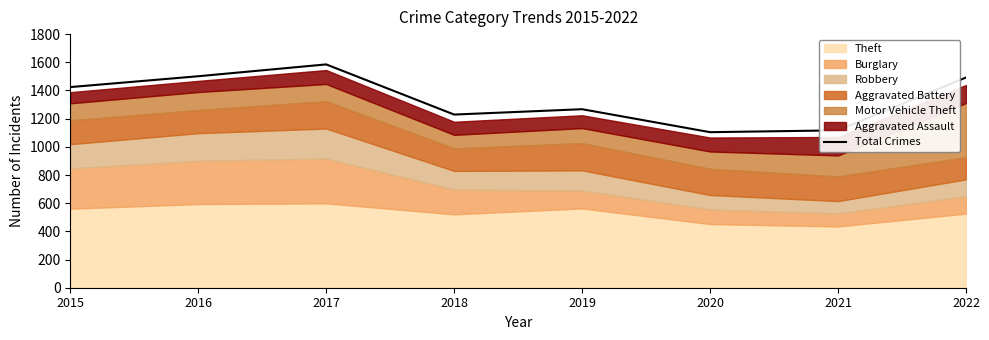

True or false: the data has more than 1 interior local peaks.

True